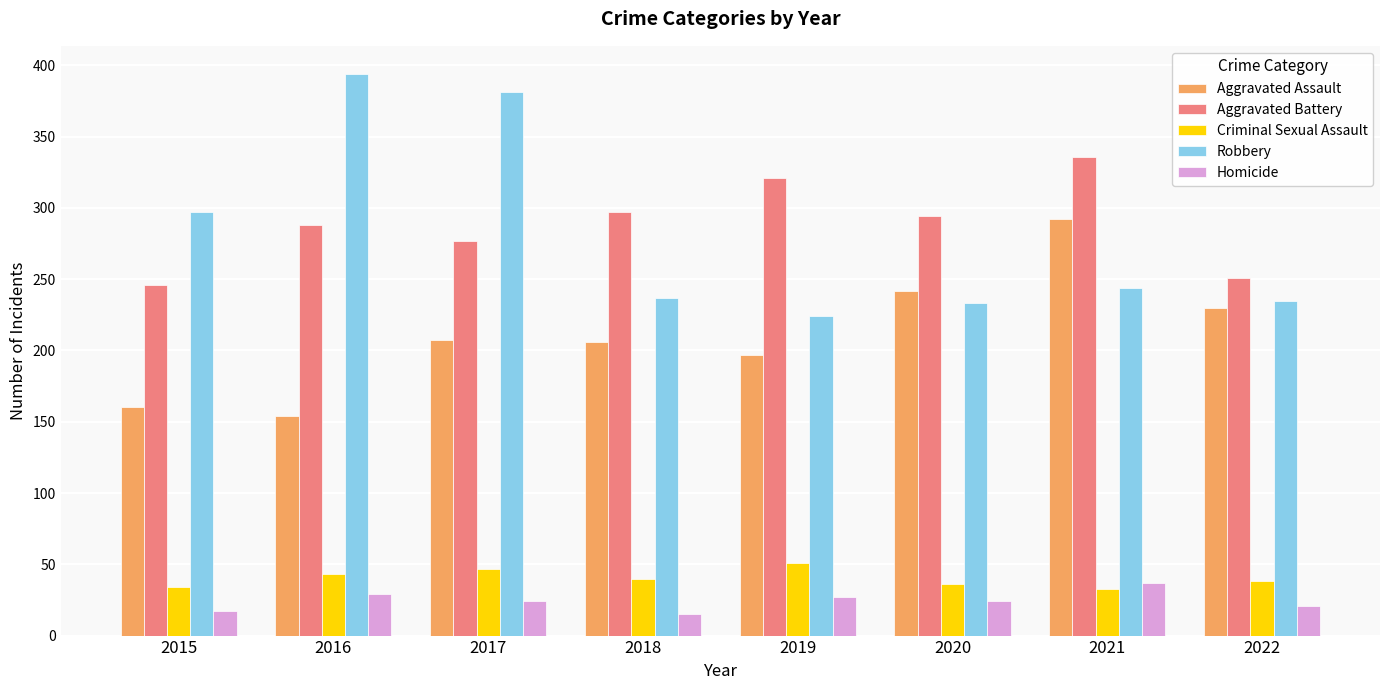

Is it true that Homicide equals 27 at 2019?

True